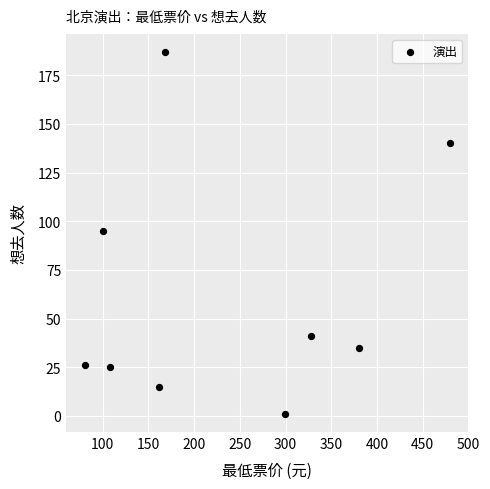

What is the range of X values (max minus min)?

400